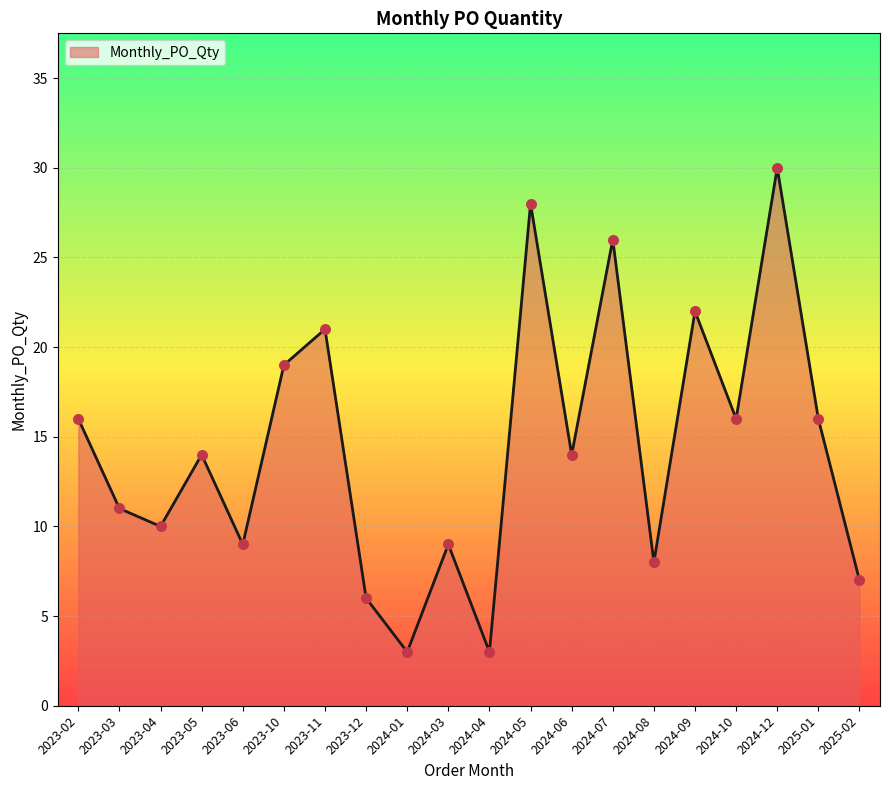

What is the change in value from 2023-02 to 2024-08?

-8